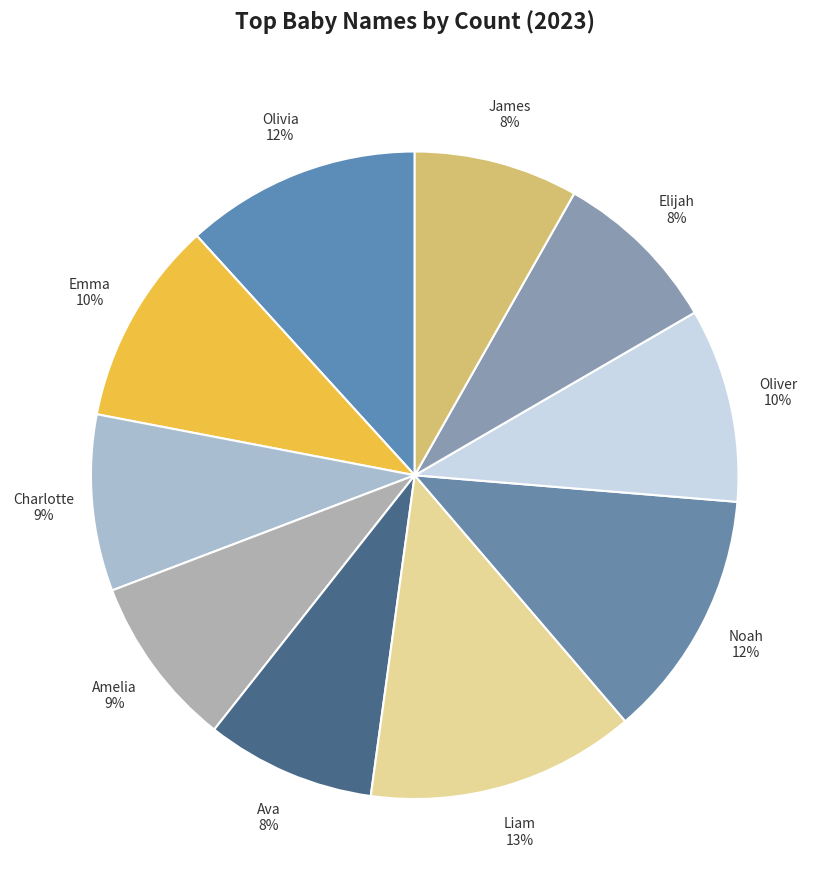

Combined, do Amelia 9% and Ava 8% account for over 50%?

No